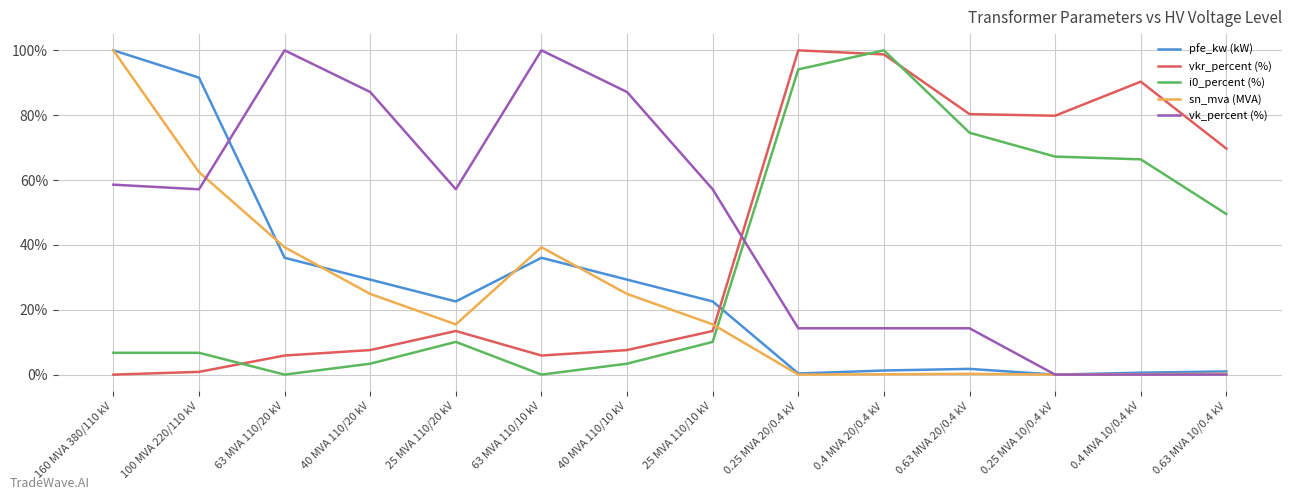

Which series changed the most between 0.4 MVA 20/0.4 kV and 0.25 MVA 10/0.4 kV?

i0_percent (%)